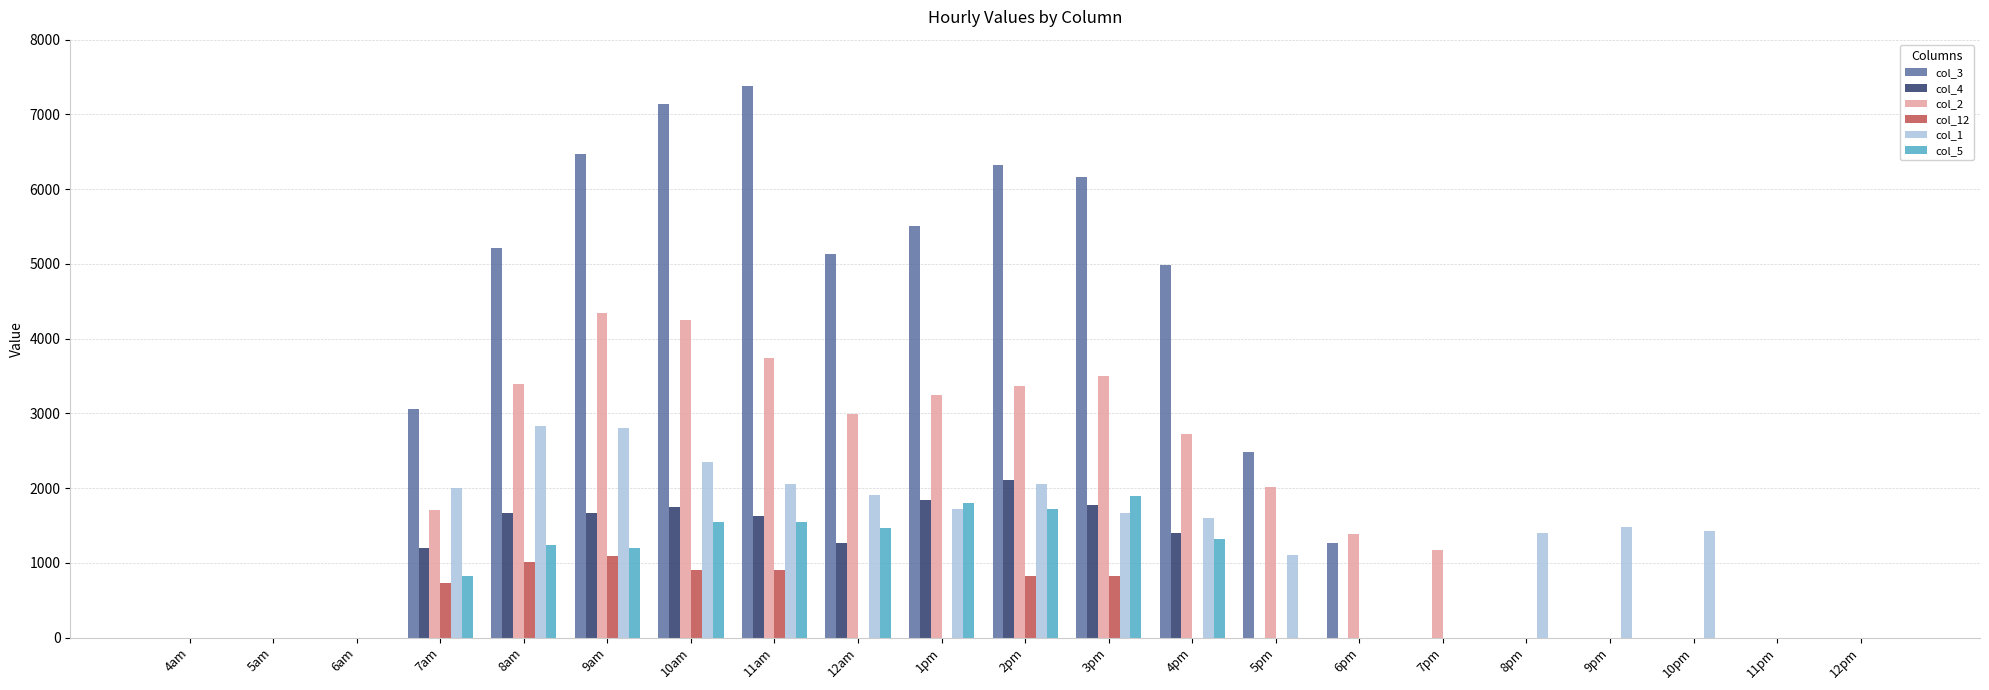

Which series has the largest range (max minus min)?

col_3